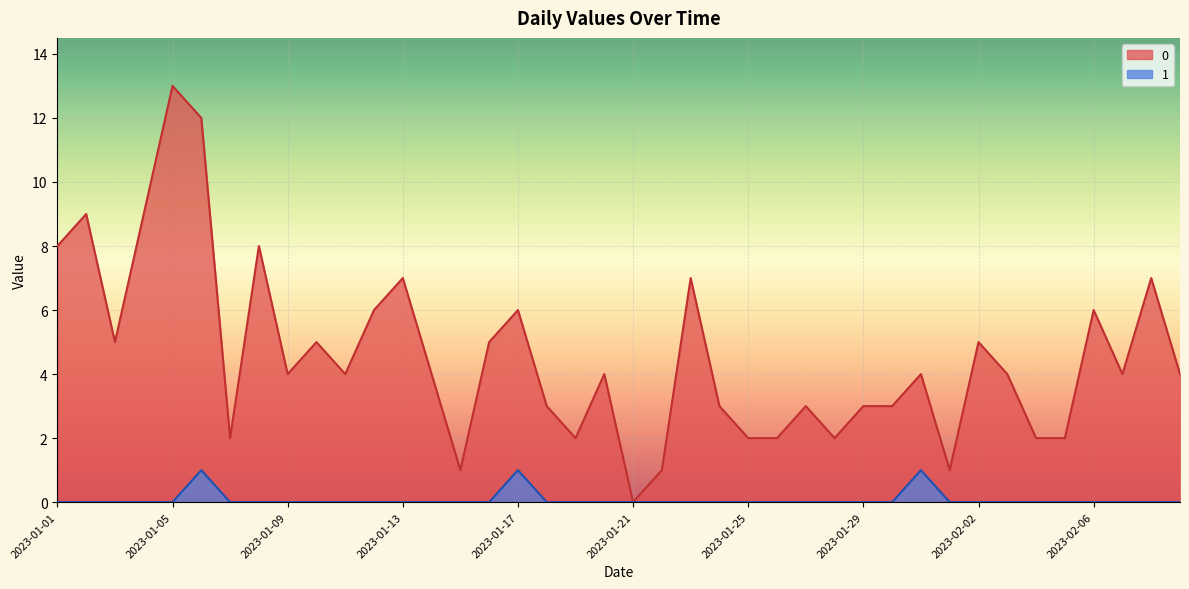

What is the sum of the 0 values at 2023-01-10 and 2023-01-31?

9